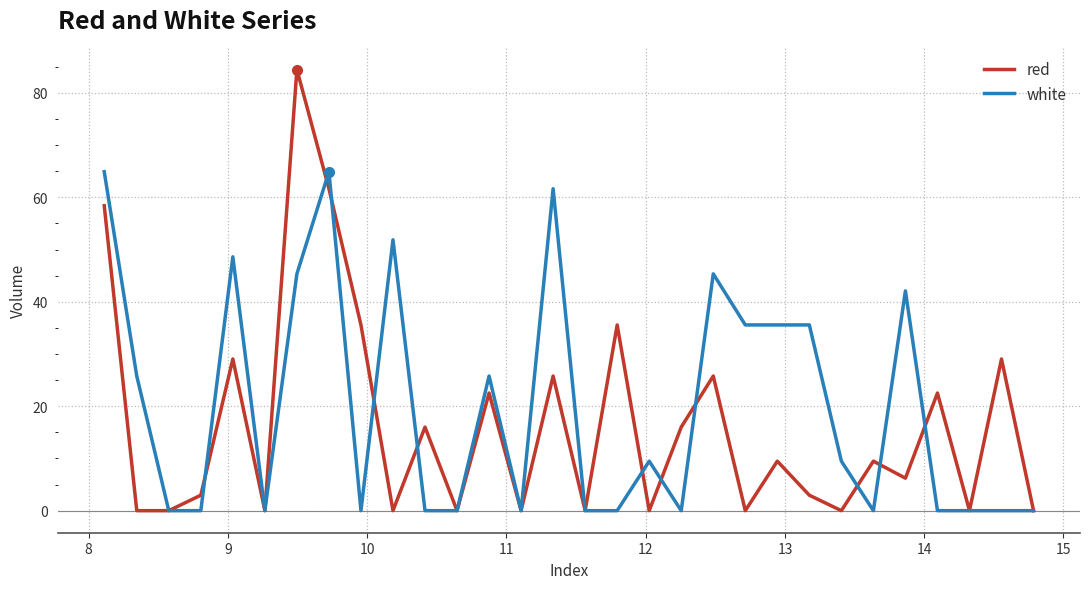

List the series in order of their peak value, highest first.

red, white